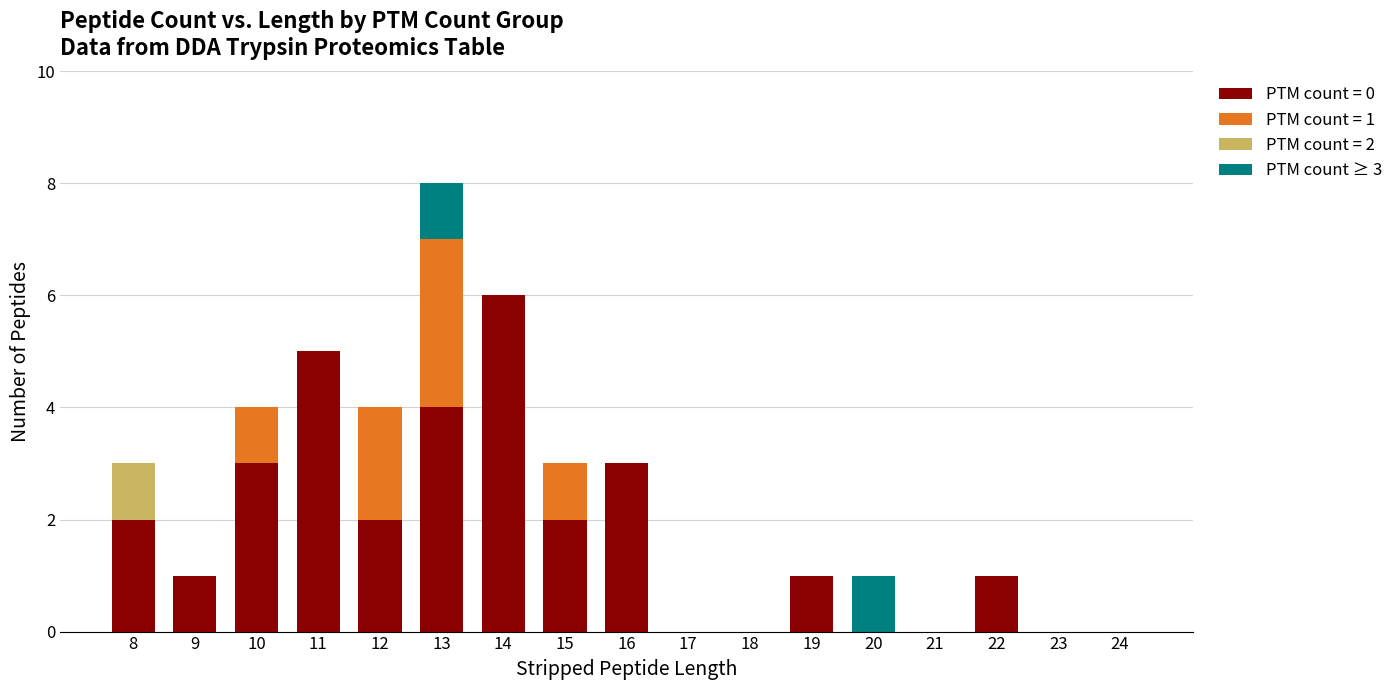

Is it true that PTM count = 0 equals 0 at 17?

True